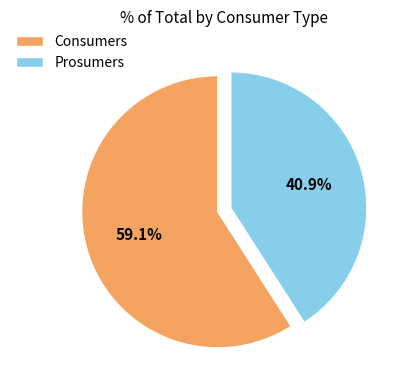

What percentage do Prosumers and Consumers together represent?

100.0%